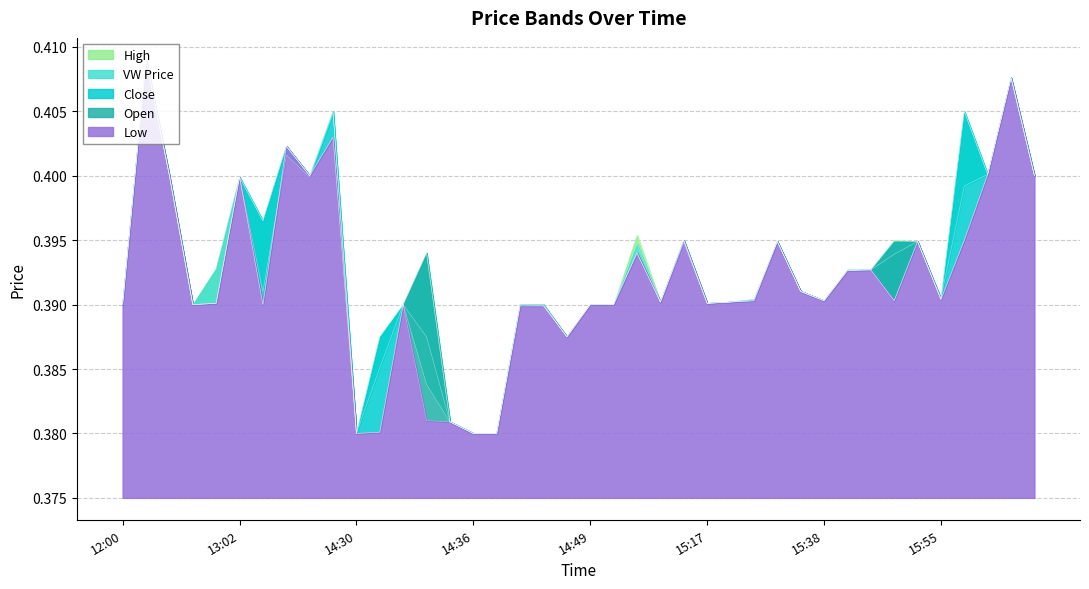

What is the total value across all series at 26?

2.0